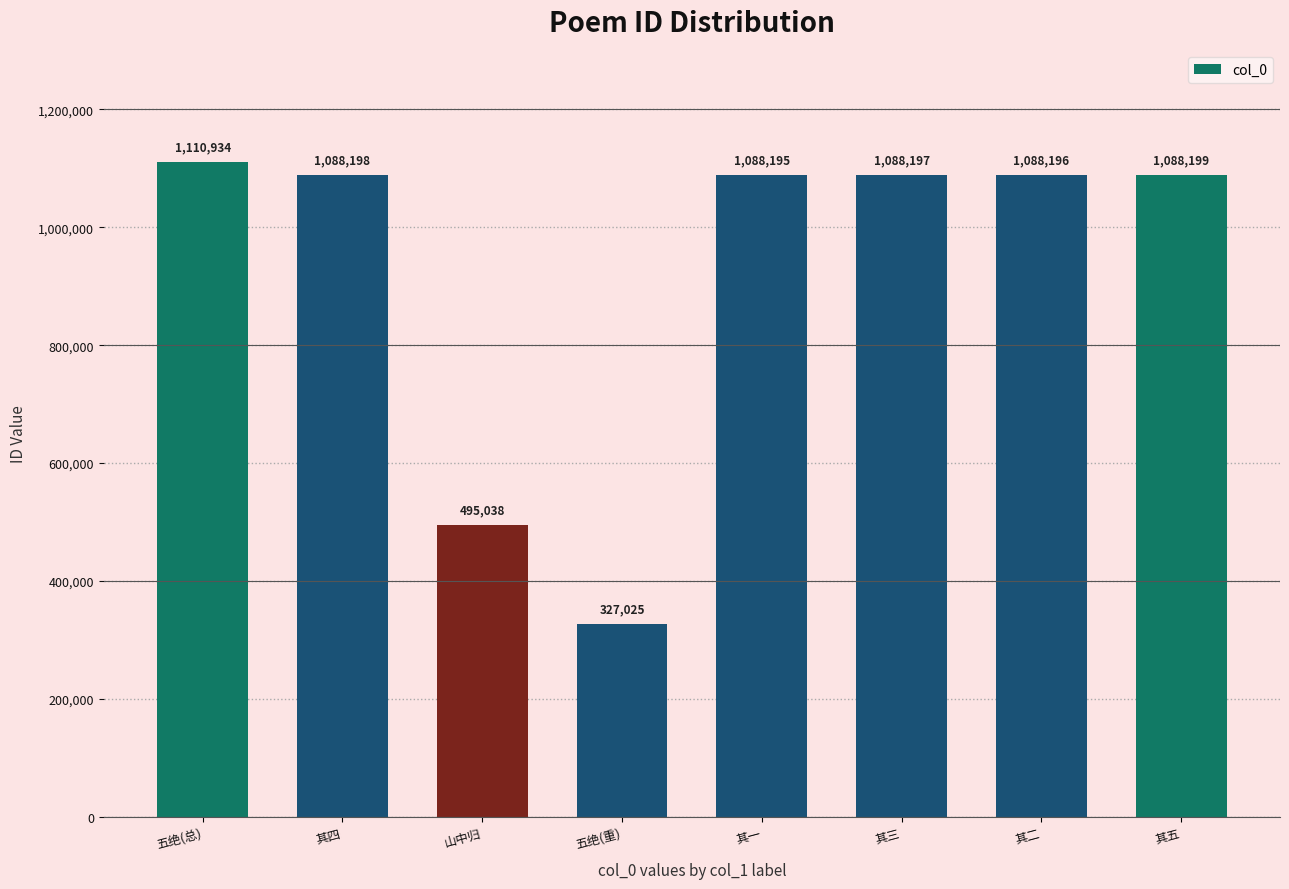

Reading right to left, what are all the values shown in this chart?

其五=1088199	其二=1088196	其三=1088197	其一=1088195	五绝(重)=327025	山中归=495038	其四=1088198	五绝(总)=1110934